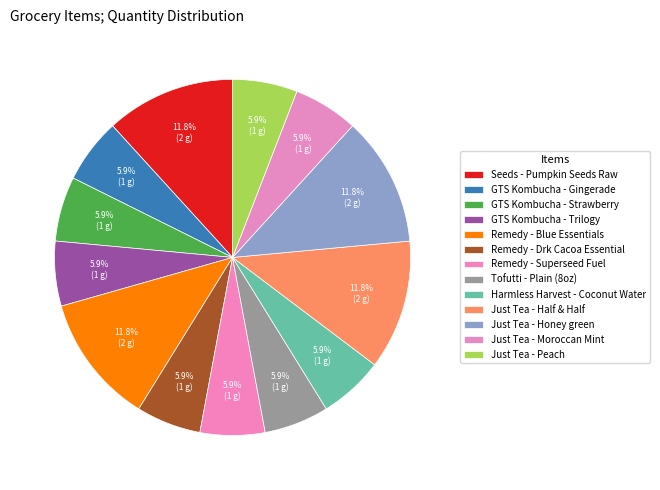

Count the number of slices in the pie.

13